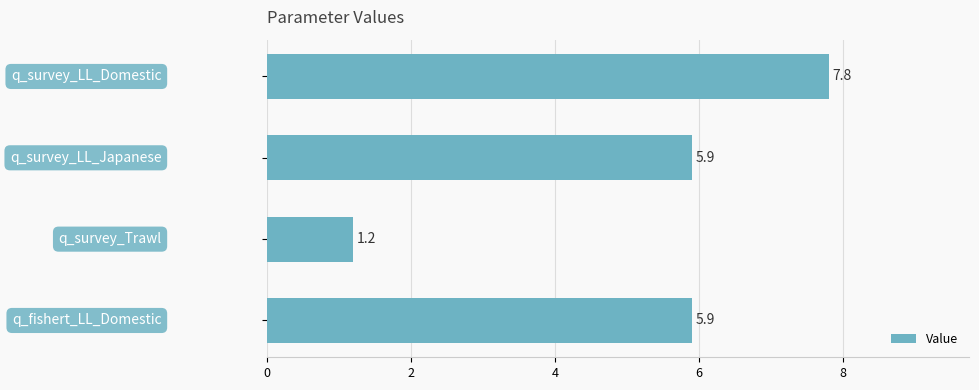

What is the value of the 3rd bar from the top?

1.2